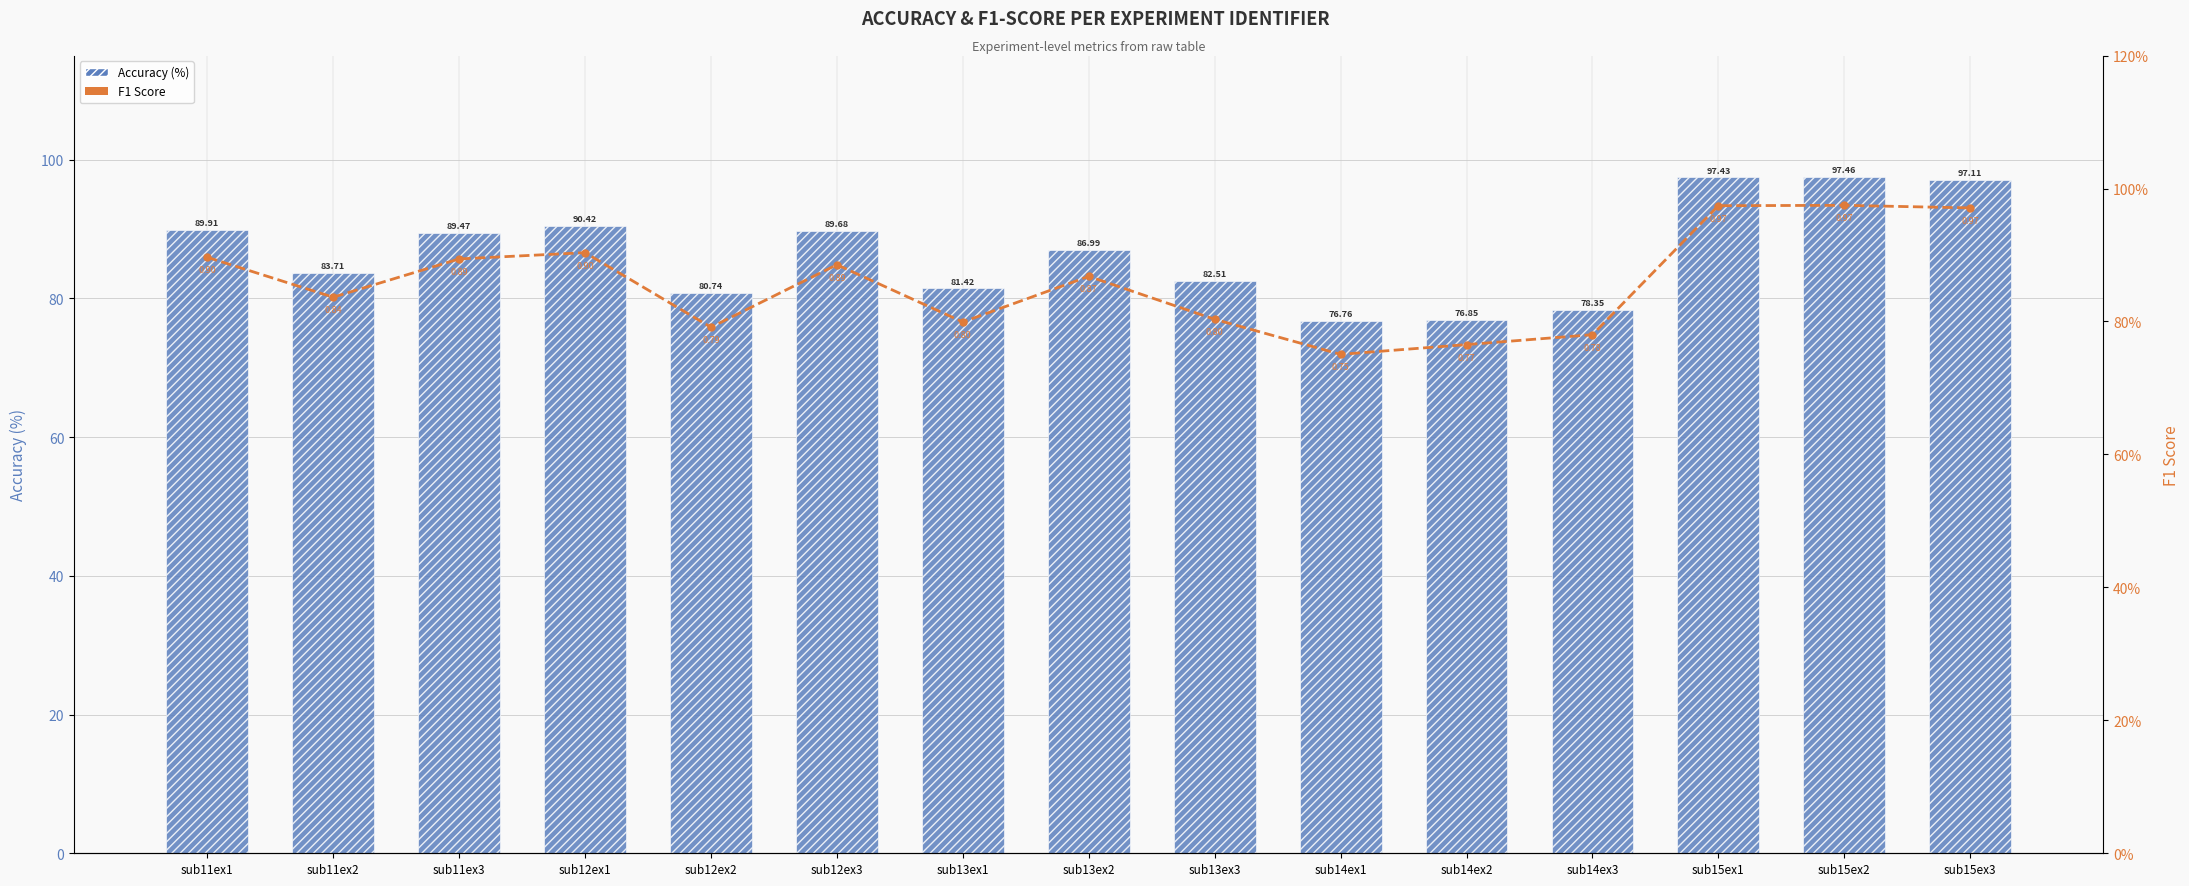

Which series changed the most between sub13ex2 and sub14ex1?

Accuracy (%)